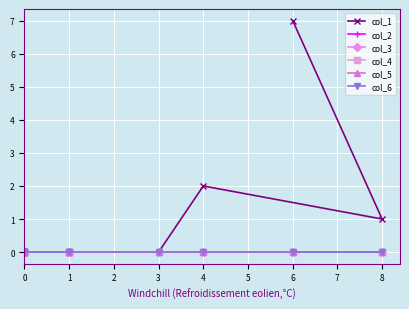

True or false: col_1 and col_2 intersect in this chart.

False